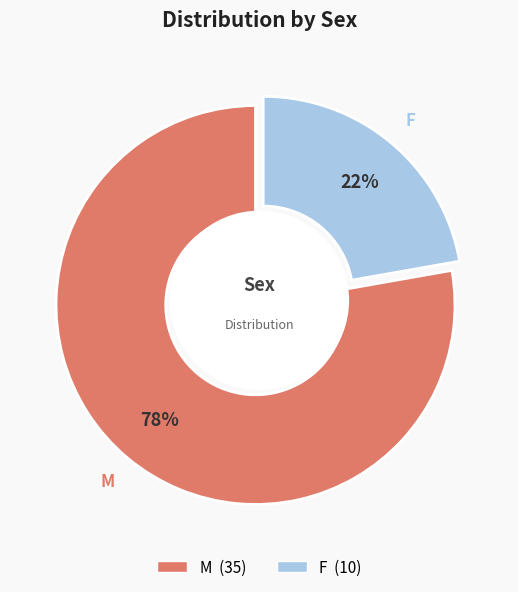

What percentage is the F slice, to the nearest percent?

22%